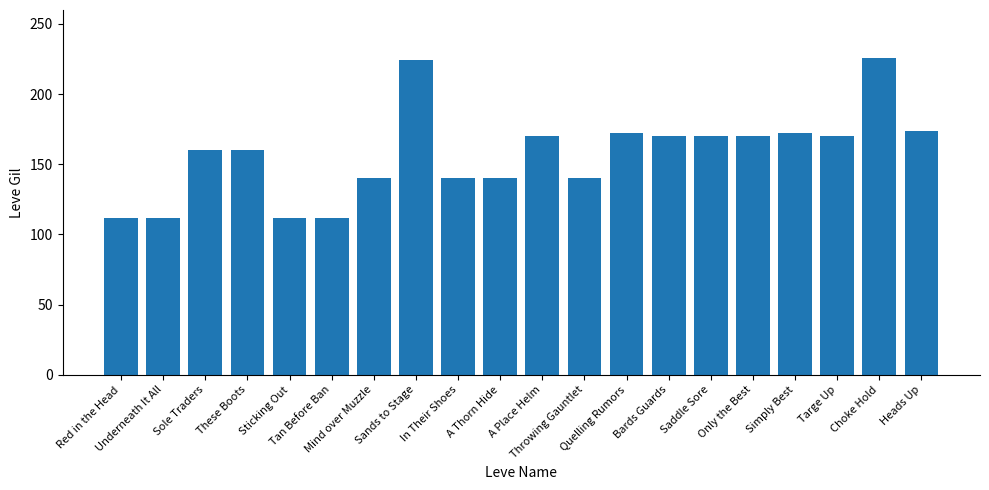

What is the label of the 12th bar from the right?

In Their Shoes